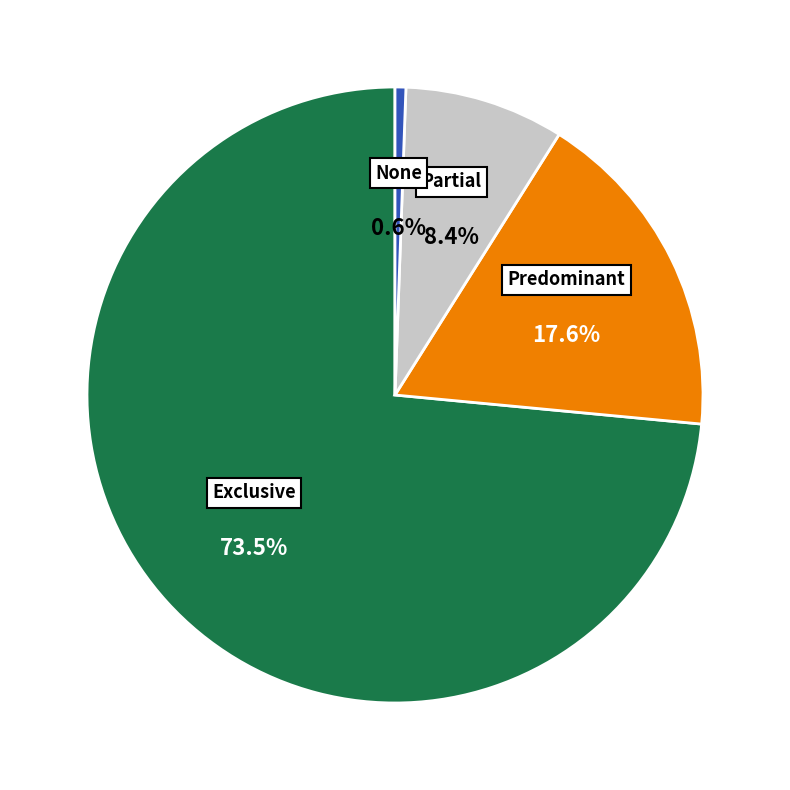

Is there any slice that represents more than half of the pie?

Yes